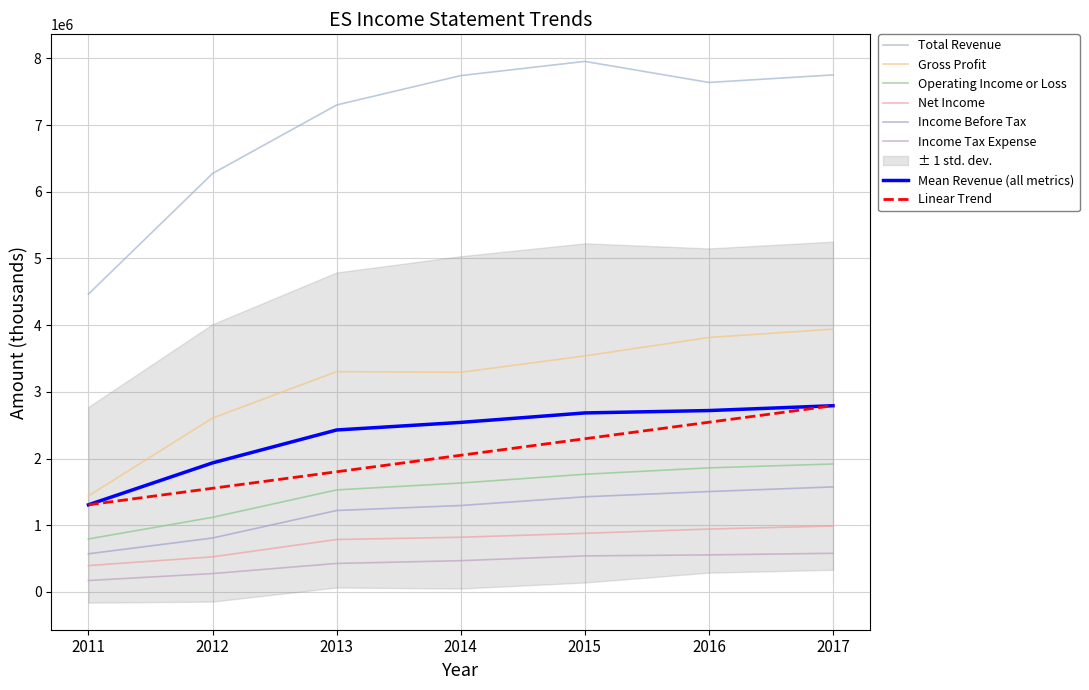

Which has a higher value, 2011 or 2014?

2014